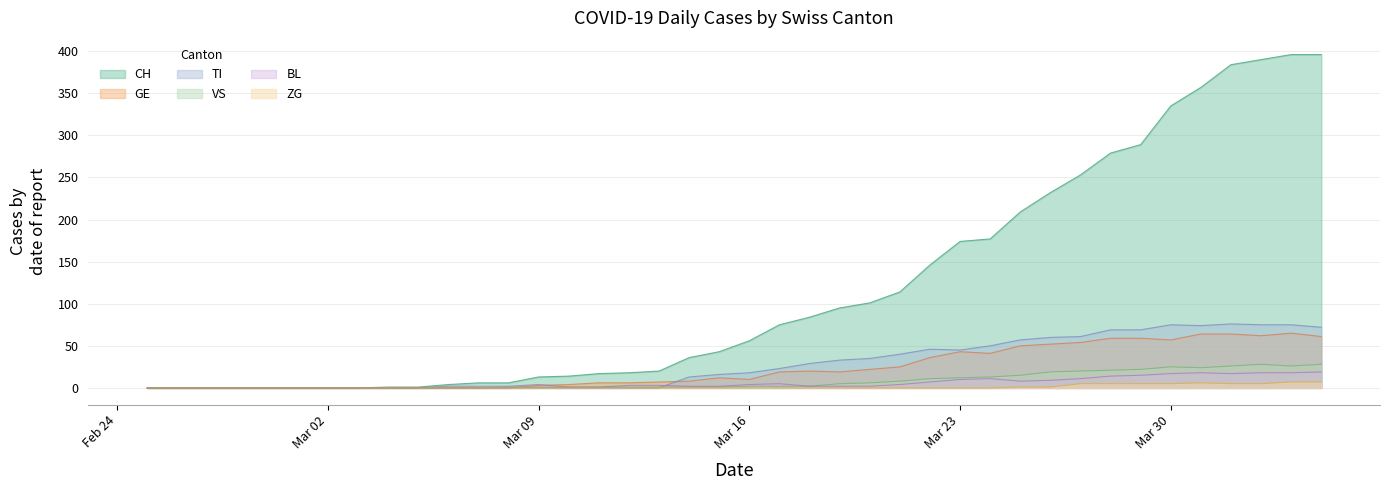

Reading right to left, list all the values displayed in this chart.

CH: 396	396	390	384	357	335	289	279	253	232	209	177	174	146	114	101	95	84	75	56	43	36	20	18	17	14	13	6	6	4	1	1	0	0	0	0	0	0	0	0
GE: 61	65	62	64	64	57	59	59	54	52	50	41	43	36	25	22	19	20	19	10	12	8	7	6	6	4	3	0	0	0	0	0	0	0	0	0	0	0	0	0
TI: 72	75	75	76	74	75	69	69	61	60	57	50	45	46	40	35	33	29	23	18	16	13	0	0	0	0	0	0	0	0	0	0	0	0	0	0	0	0	0	0
VS: 28	26	28	26	24	25	22	21	20	19	15	13	12	11	8	6	5	2	2	2	1	1	1	1	1	1	1	1	0	0	0	0	0	0	0	0	0	0	0	0
BL: 19	18	18	17	18	17	15	14	11	9	8	11	10	7	4	2	2	2	5	4	2	2	3	3	1	1	4	2	2	2	0	0	0	0	0	0	0	0	0	0
ZG: 7	7	5	5	6	5	5	5	5	1	1	0	0	0	0	0	0	0	0	0	0	0	0	0	0	0	0	0	0	0	0	0	0	0	0	0	0	0	0	0